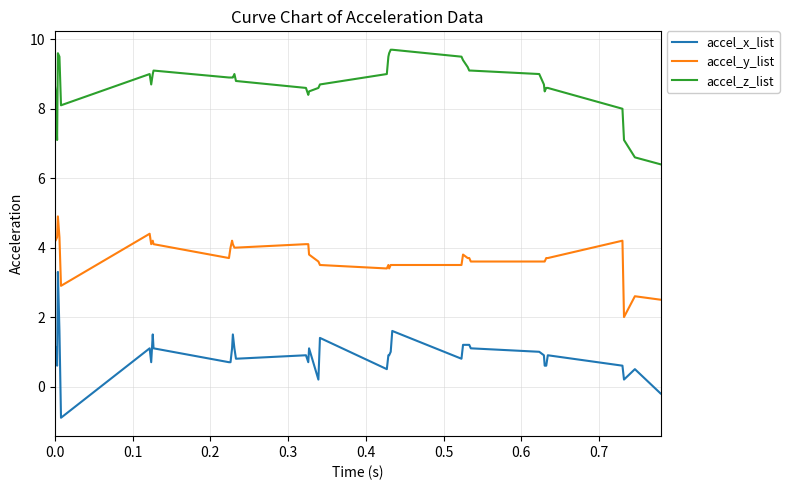

True or false: accel_y_list and accel_z_list cross at least once.

False